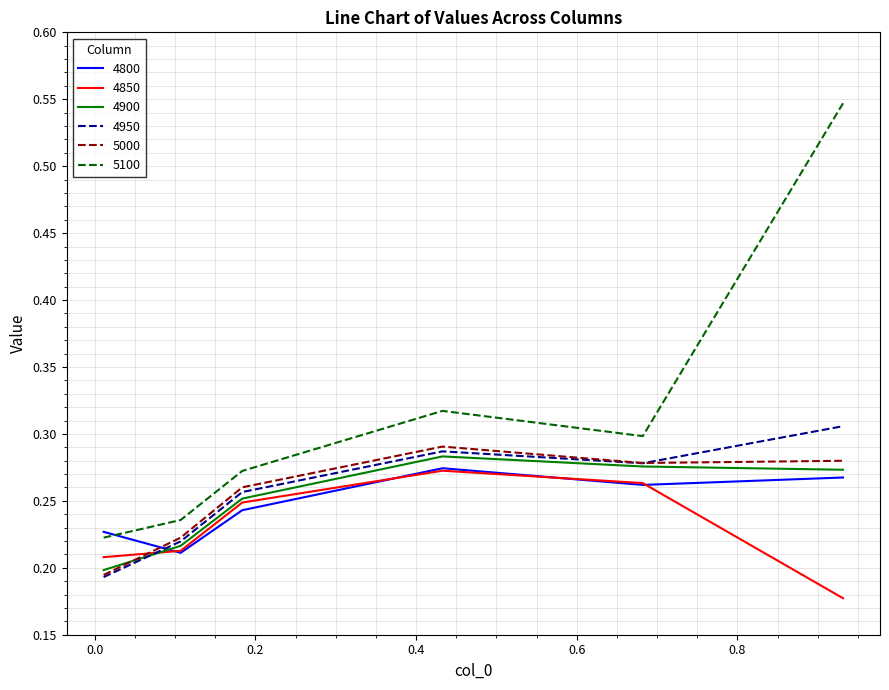

Which series has the largest total across all categories?

5100